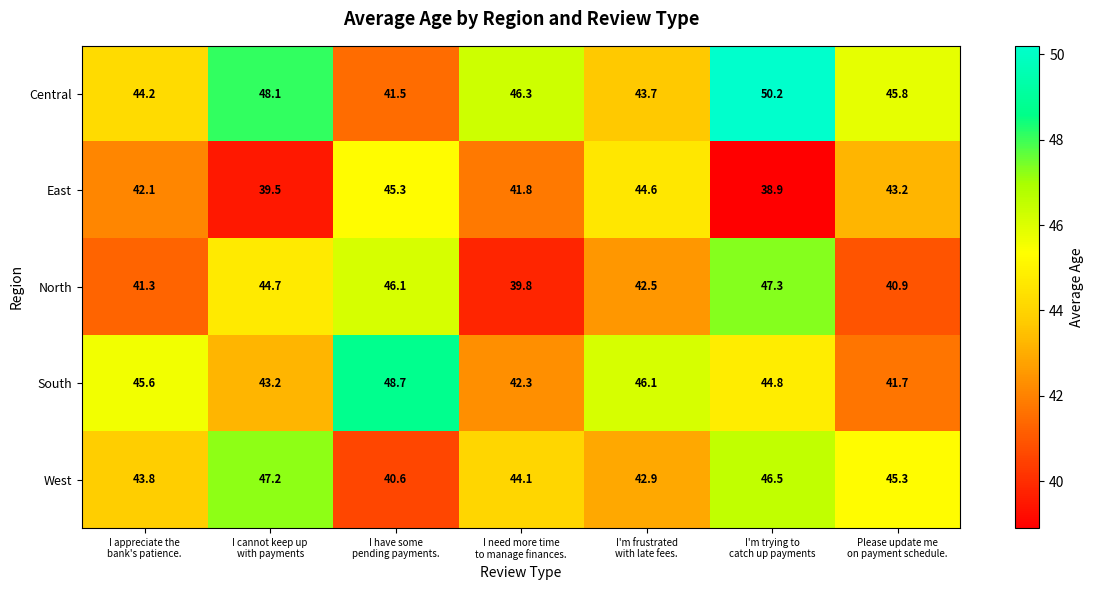

What is the difference between the second highest and second lowest values in the North series?

5.2